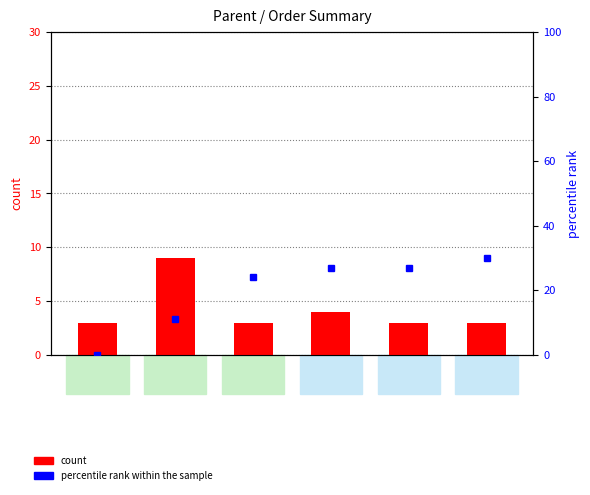

How many count values are between 3 and 4?

5